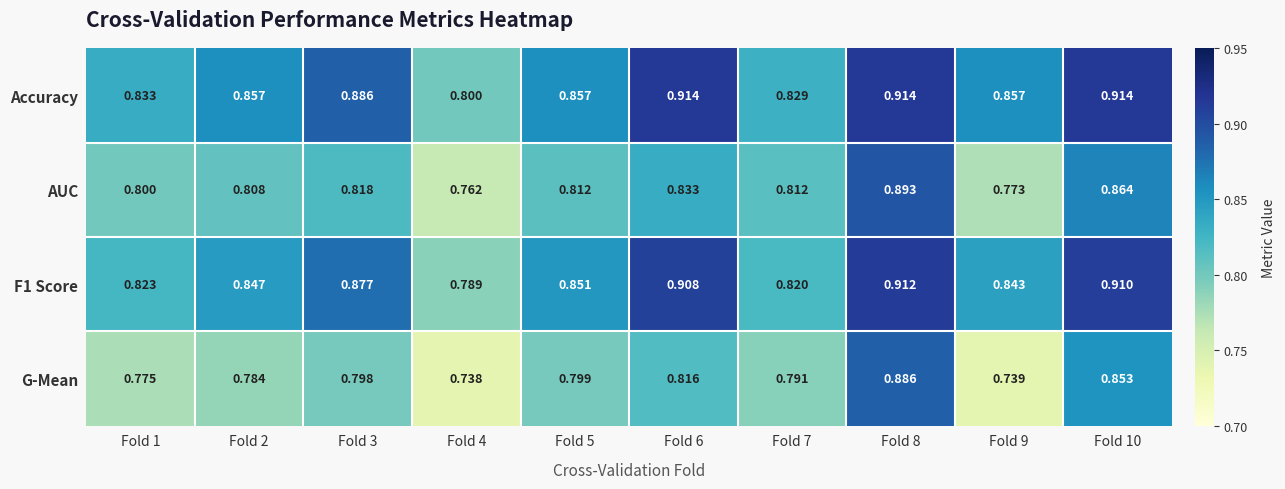

At Fold 2, list the series in order from largest to smallest.

Accuracy, F1 Score, AUC, G-Mean